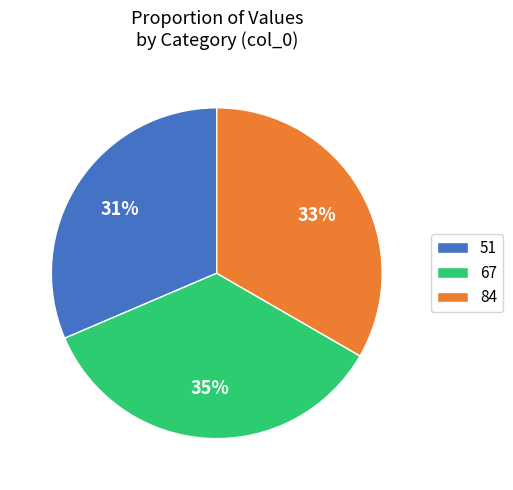

How many segments does this pie chart have?

3